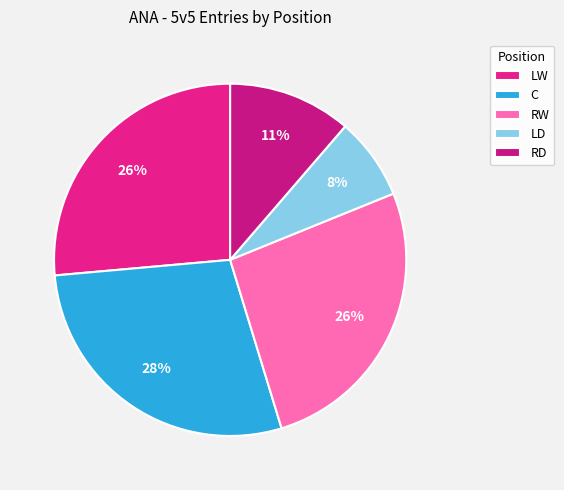

Is there any slice that represents more than half of the pie?

No